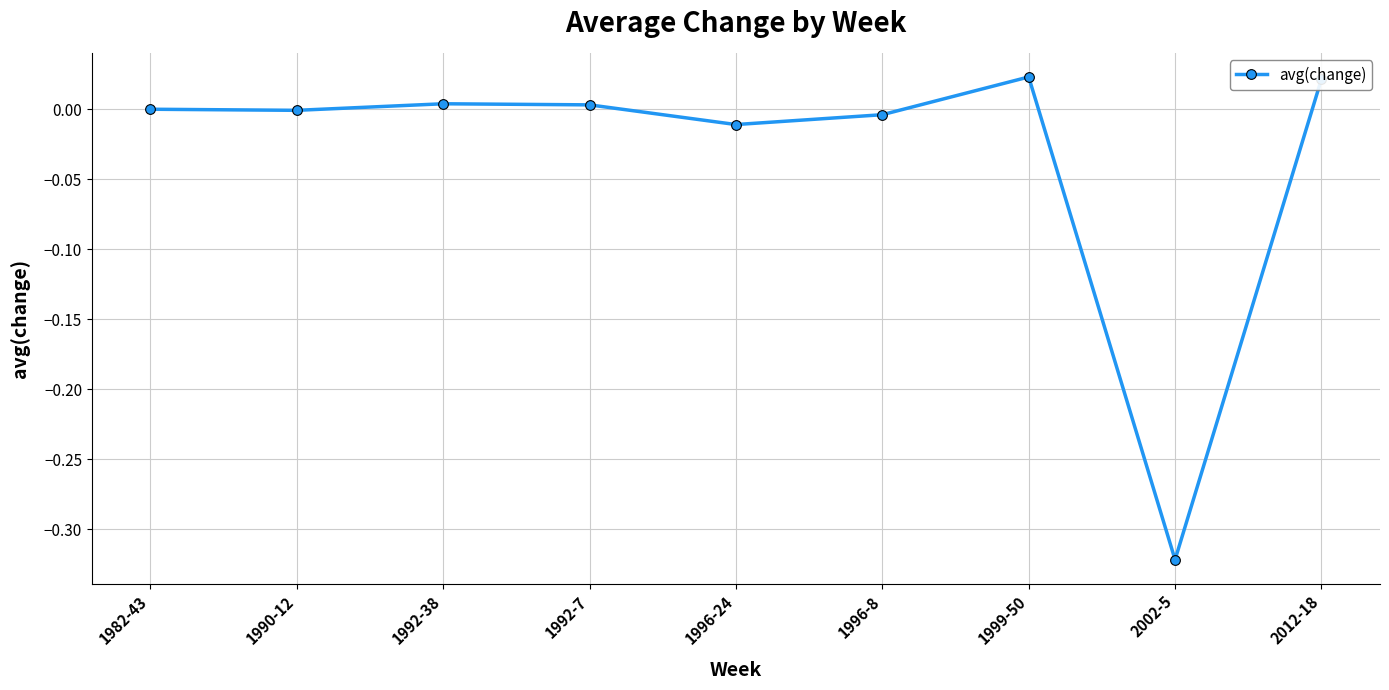

At which category does the chart reach its minimum across all series?

2002-5